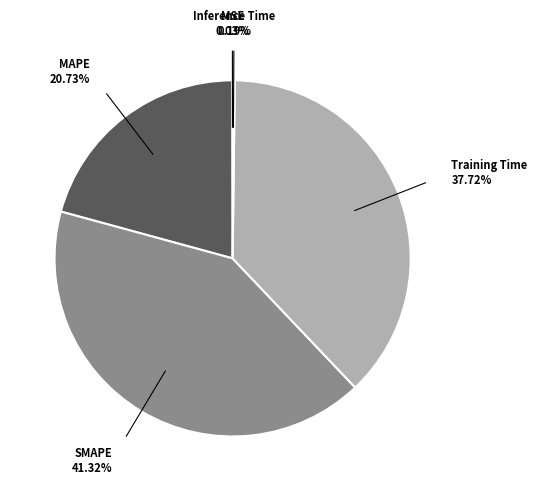

Which has a higher value, SMAPE or Training Time?

SMAPE